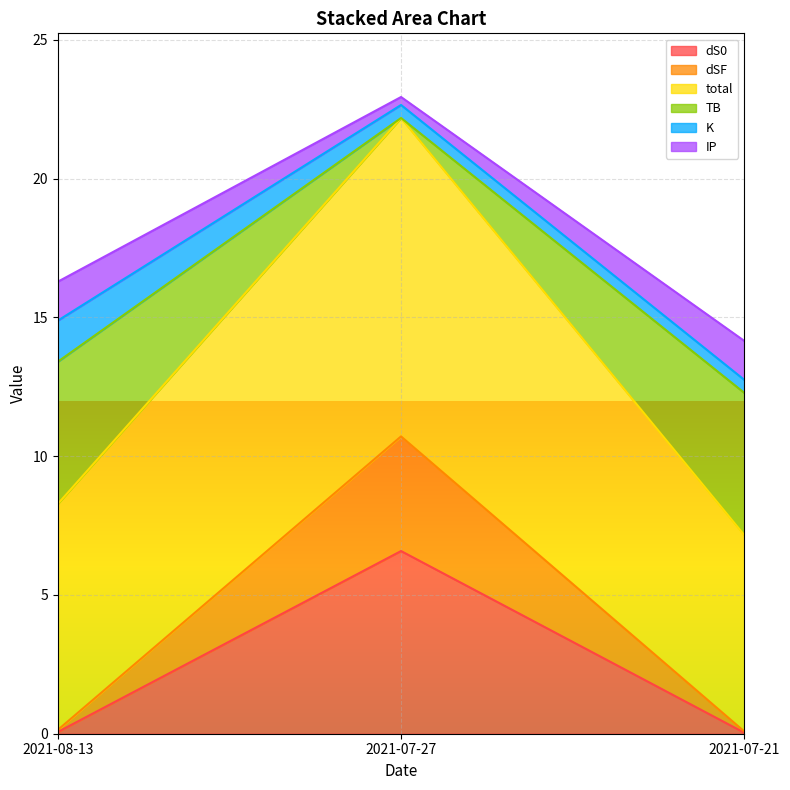

Is it true that dS0 equals 0.0 at 2021-07-21?

True